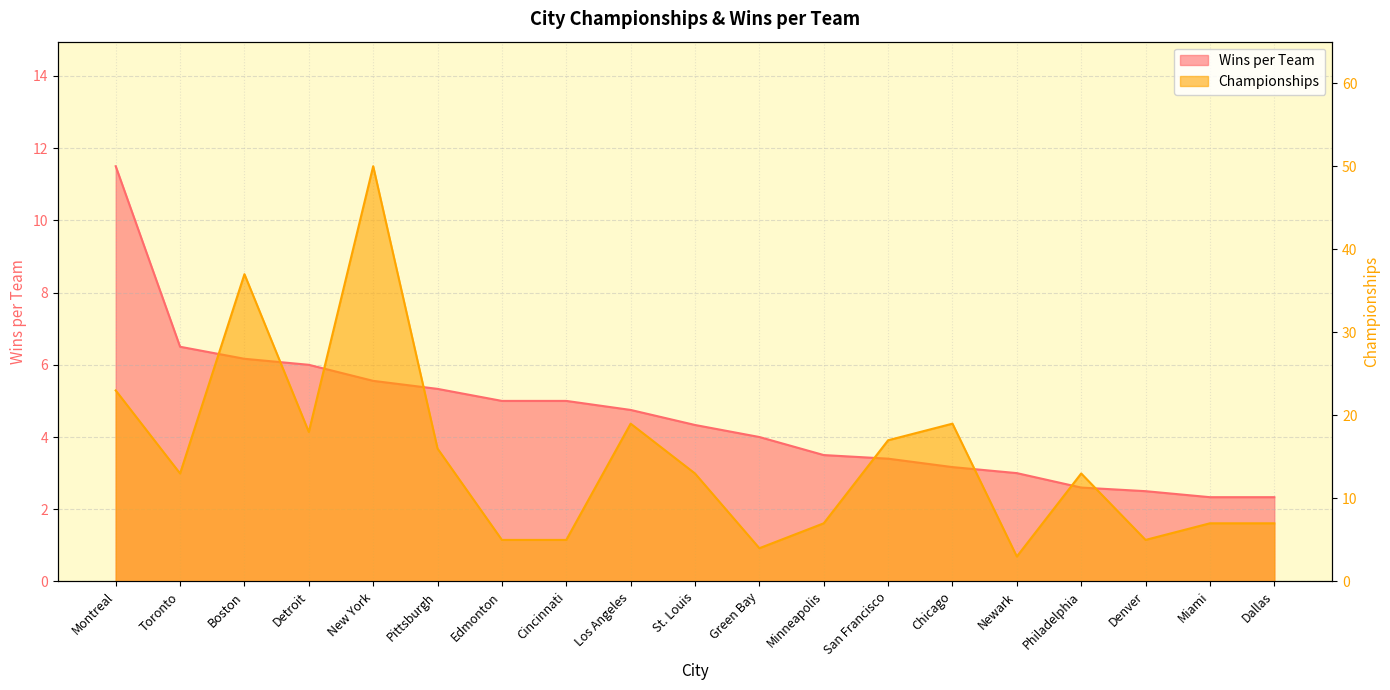

How many data points in Championships are less than 13?

8